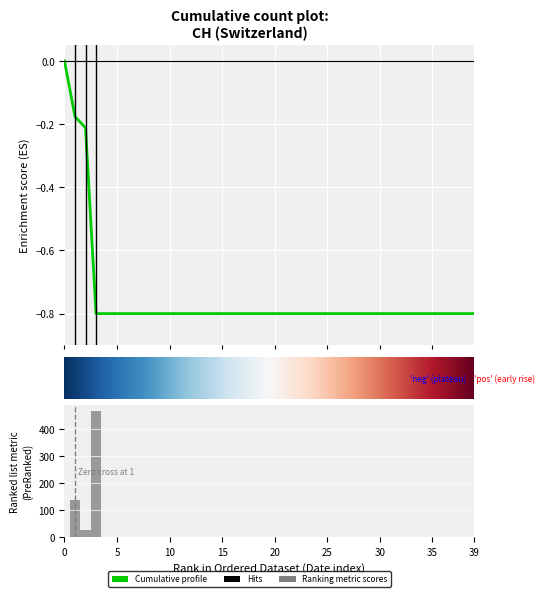

The value at 0 is 0.4. True or false?

False